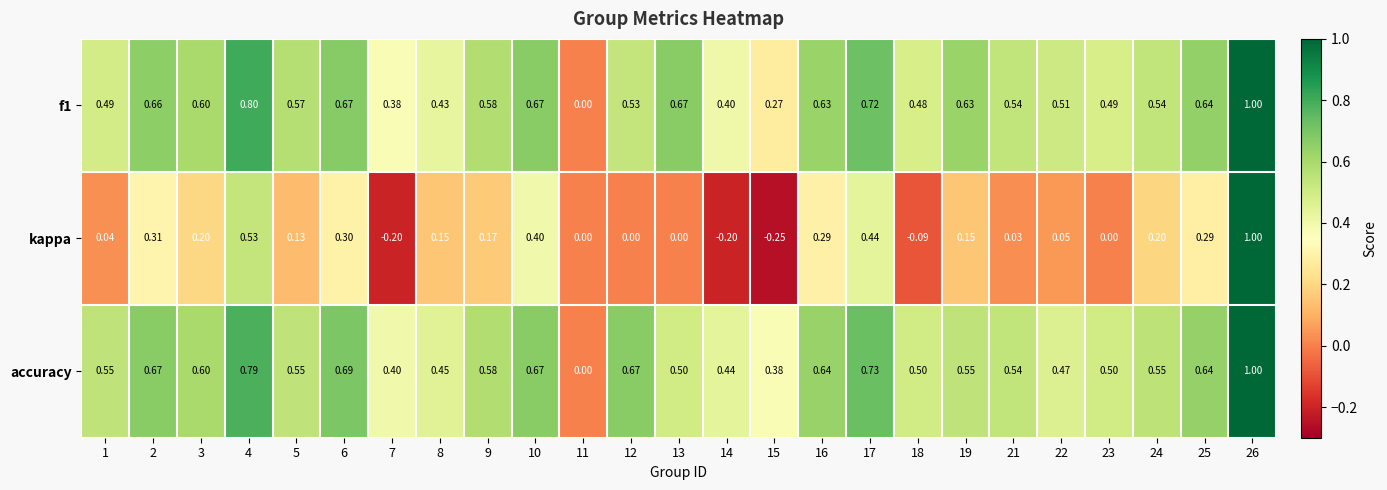

Which series has the largest range (max minus min)?

kappa